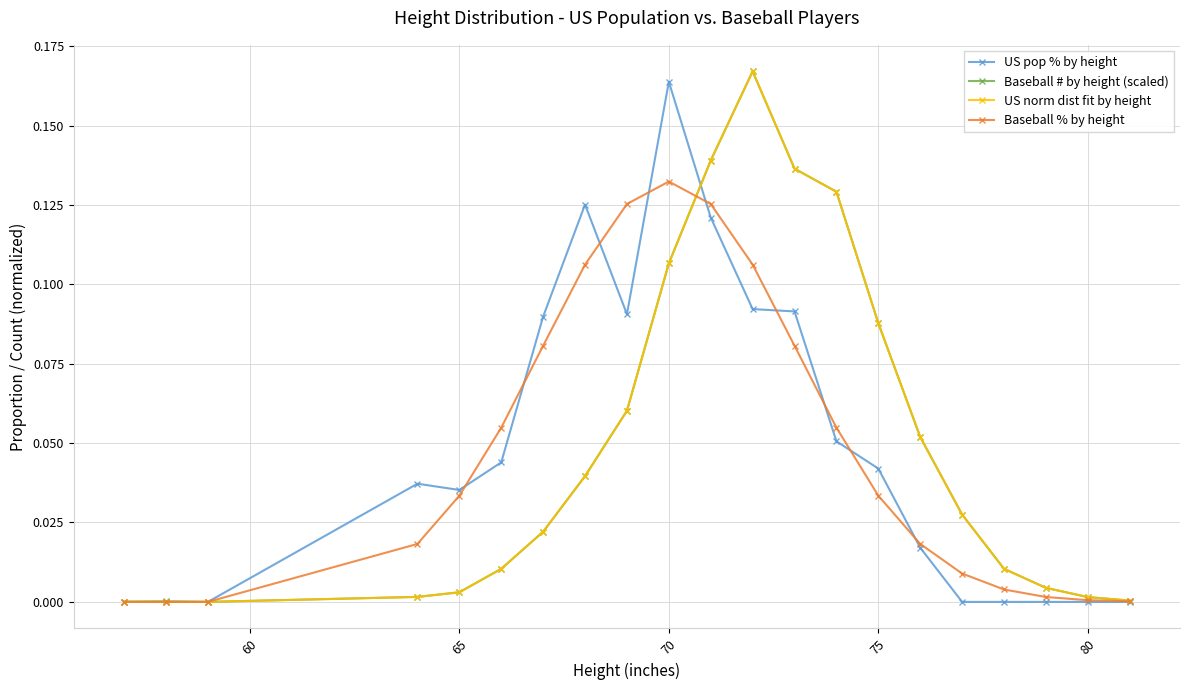

True or false: Baseball % by height and US pop % by height cross at least once.

True